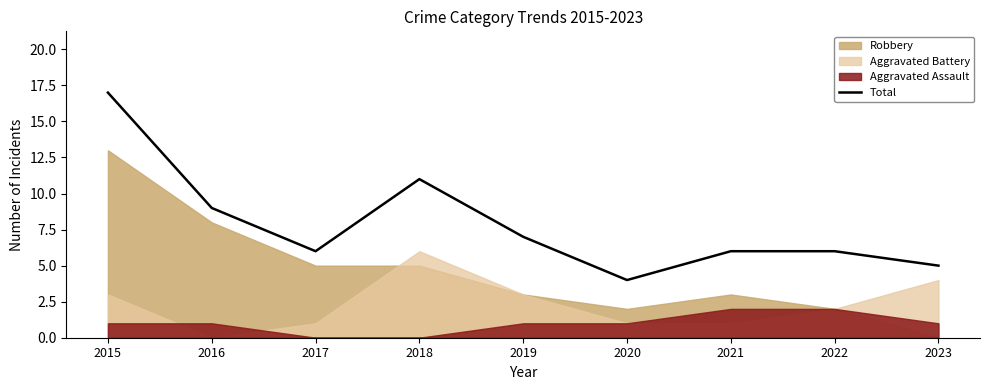

Does the chart display data point markers on the line(s)?

No